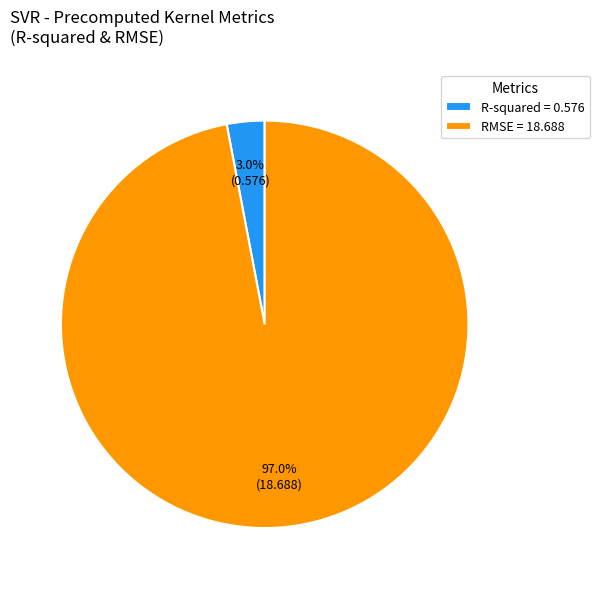

Does R-squared represent more than half of the total?

No